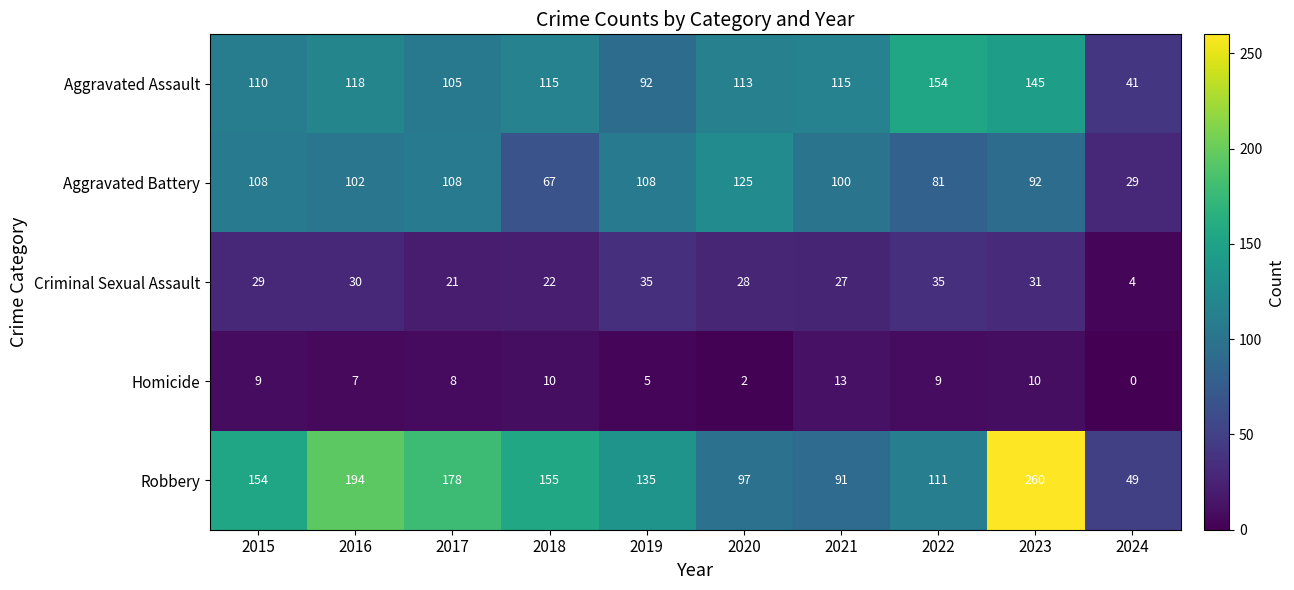

The Criminal Sexual Assault series shows 35 at 2019. True or false?

True